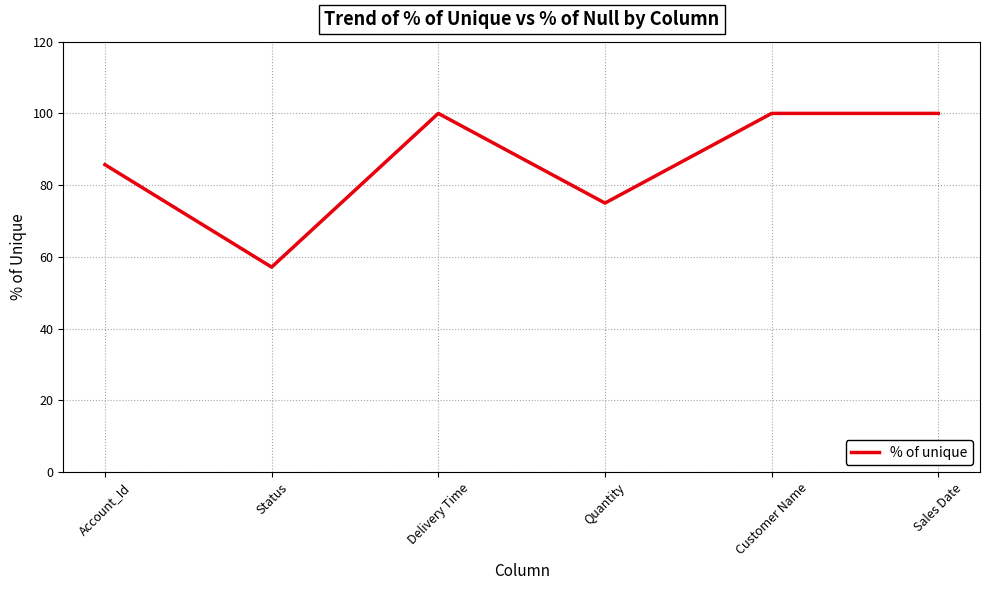

Reading left to right, extract all data points from this chart.

Account_Id=85.7	Status=57.1	Delivery Time=100.0	Quantity=75.0	Customer Name=100.0	Sales Date=100.0